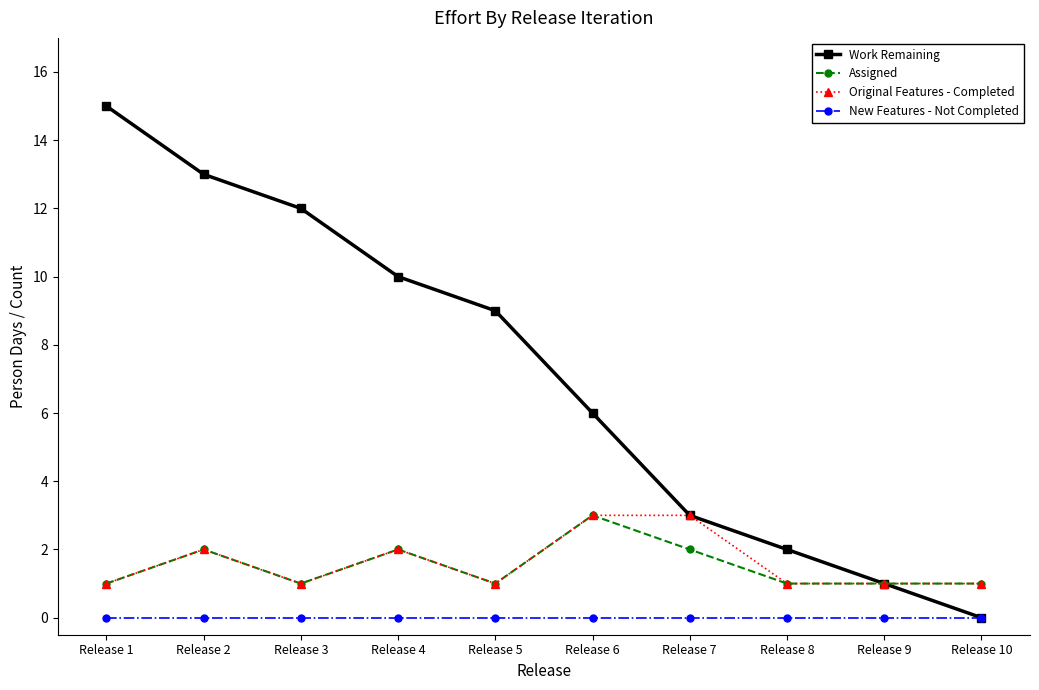

Which series has the largest total across all categories?

Work Remaining